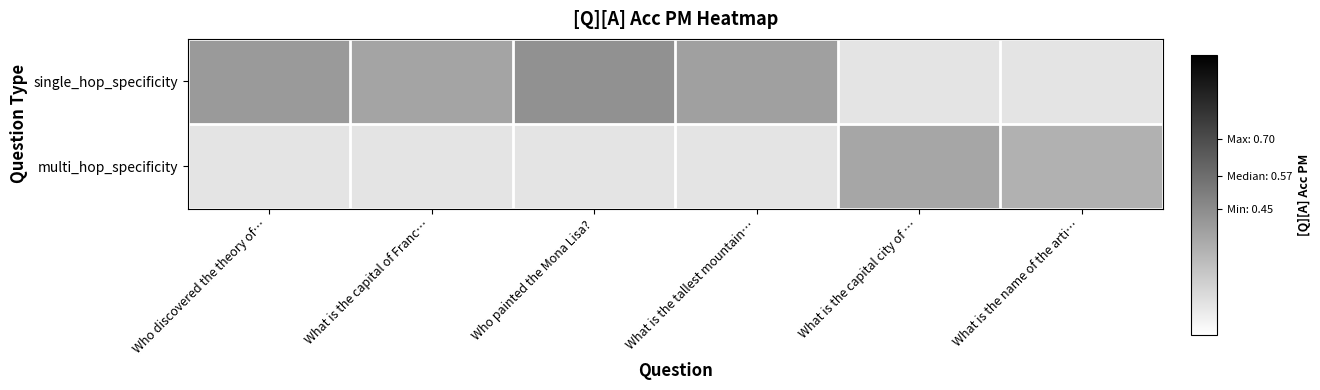

Which series changed the most between Who discovered the theory of… and What is the tallest mountain…?

single_hop_specificity